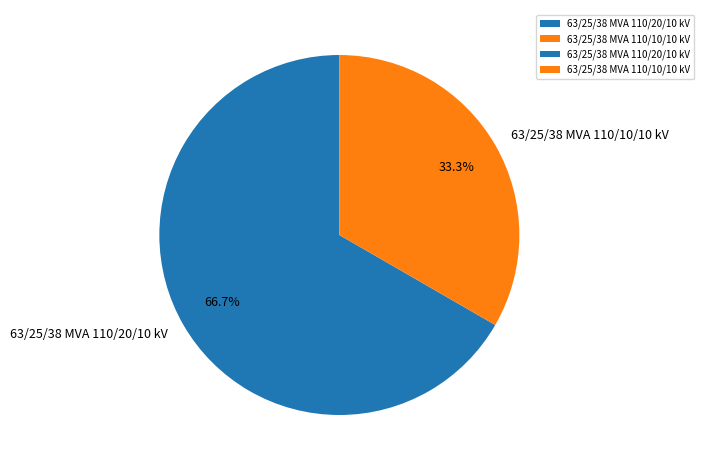

To the nearest percent, what percentage of the pie is 63/25/38 MVA 110/20/10 kV?

67%